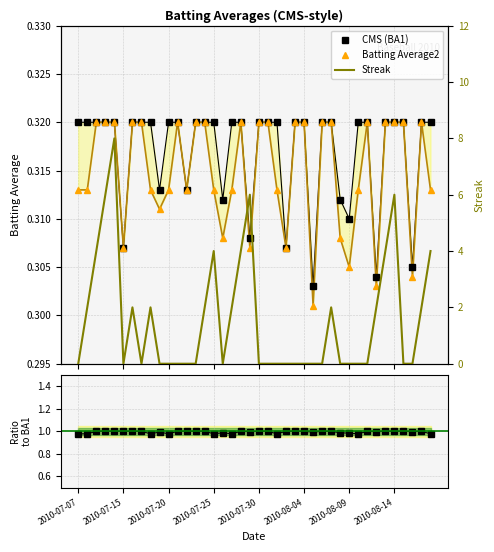

Reading right to left, what are all the values shown in this chart?

CMS (BA1): 0.3	0.3	0.3	0.3	0.3	0.3	0.3	0.3	0.3	0.3	0.3	0.3	0.3	0.3	0.3	0.3	0.3	0.3	0.3	0.3	0.3	0.3	0.3	0.3	0.3	0.3	0.3	0.3	0.3	0.3	0.3	0.3	0.3	0.3	0.3	0.3	0.3	0.3	0.3	0.3
Batting Average2: 0.3	0.3	0.3	0.3	0.3	0.3	0.3	0.3	0.3	0.3	0.3	0.3	0.3	0.3	0.3	0.3	0.3	0.3	0.3	0.3	0.3	0.3	0.3	0.3	0.3	0.3	0.3	0.3	0.3	0.3	0.3	0.3	0.3	0.3	0.3	0.3	0.3	0.3	0.3	0.3
BA2/BA1: 1.0	1.0	1.0	1.0	1.0	1.0	1.0	1.0	1.0	1.0	1.0	1.0	1.0	1.0	1.0	1.0	1.0	1.0	1.0	1.0	1.0	1.0	1.0	1.0	1.0	1.0	1.0	1.0	1.0	1.0	1.0	1.0	1.0	1.0	1.0	1.0	1.0	1.0	1.0	1.0
Streak: 4.0	2.0	0.0	0.0	6.0	4.0	2.0	0.0	0.0	0.0	0.0	2.0	0.0	0.0	0.0	0.0	0.0	0.0	0.0	0.0	6.0	4.0	2.0	0.0	4.0	2.0	0.0	0.0	0.0	0.0	0.0	2.0	0.0	2.0	0.0	8.0	6.0	4.0	2.0	0.0